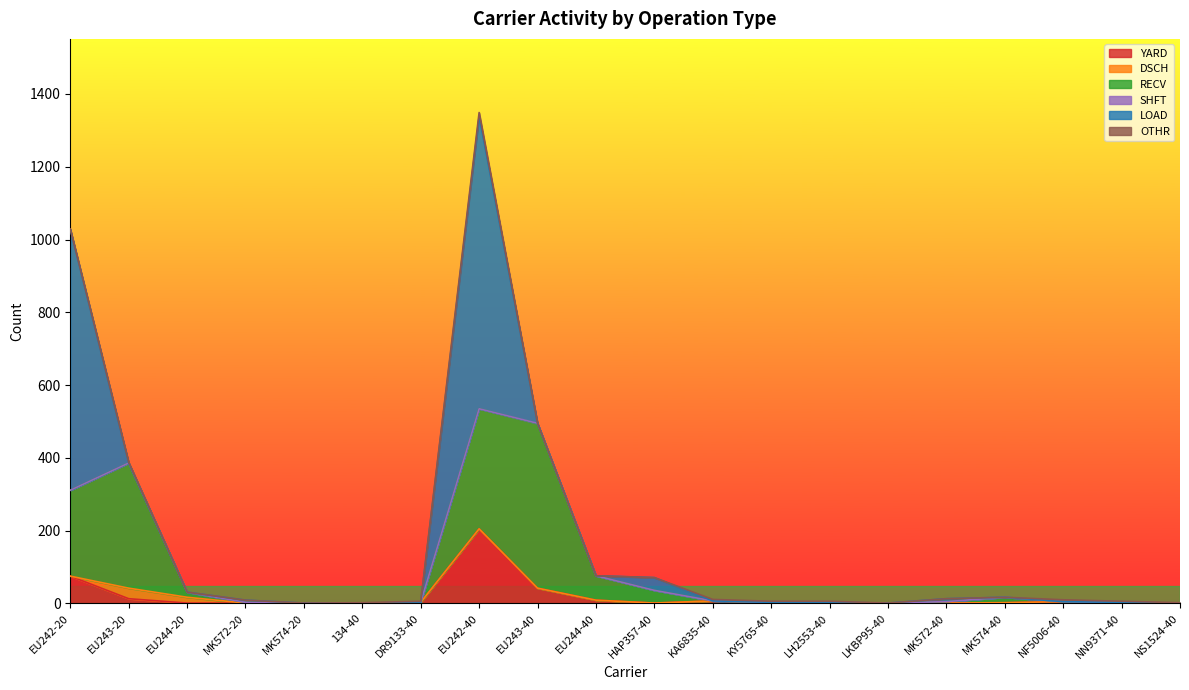

What is the average value of the DSCH series?

2